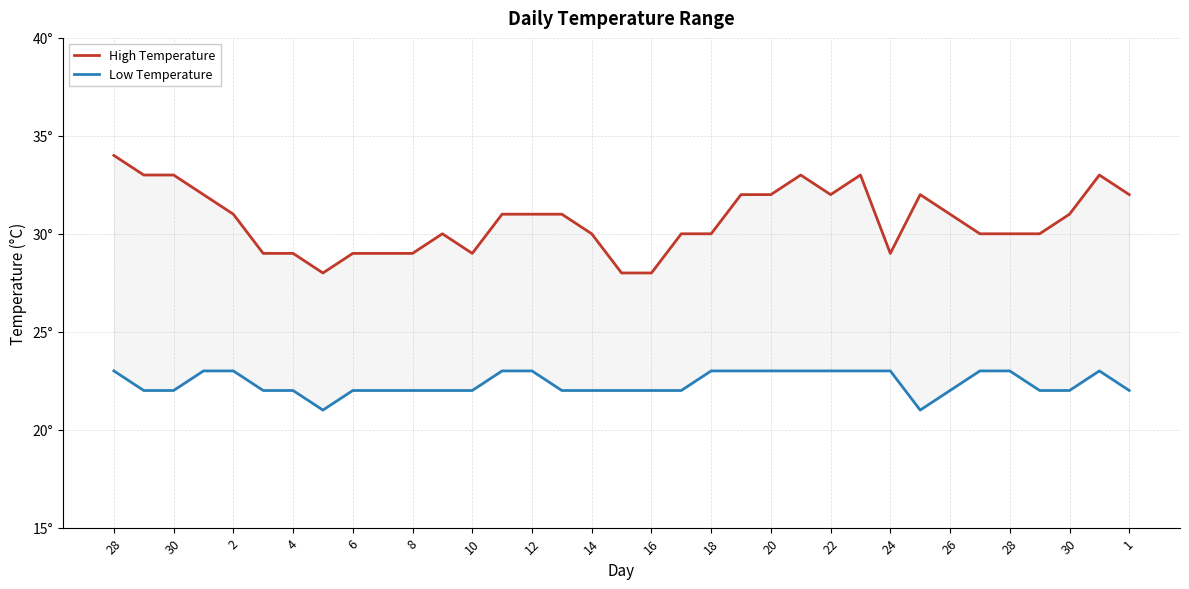

Is the value of Low Temperature at 26 greater than the value of High Temperature at 20?

No